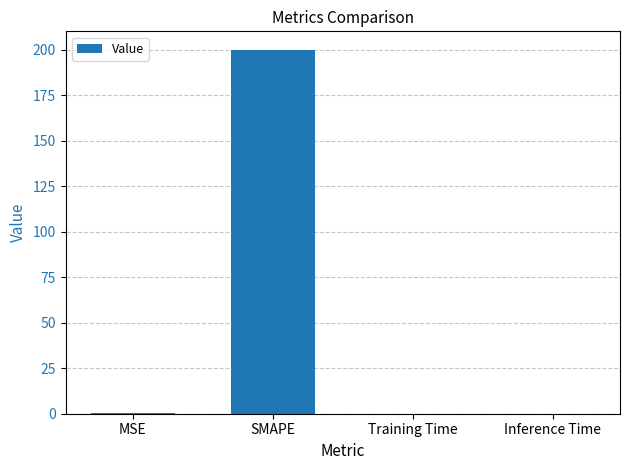

The value at Inference Time is 0.0. True or false?

True